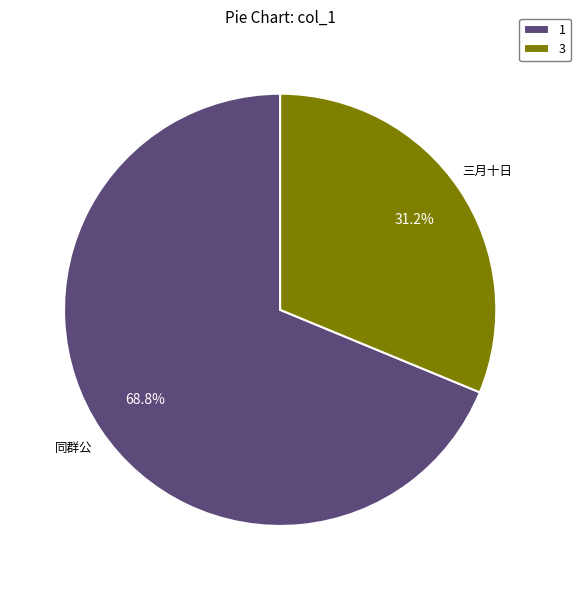

What is the smallest slice in the pie chart?

3